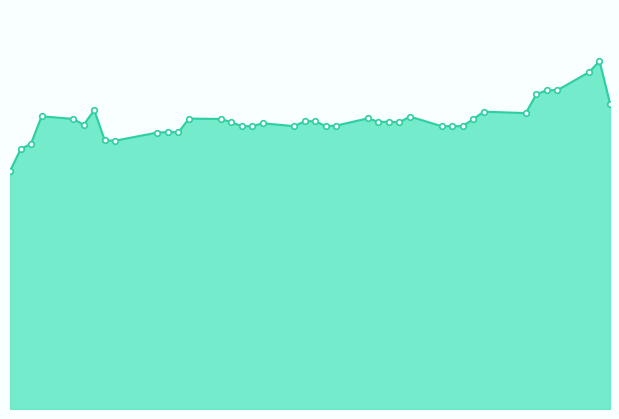

Does the chart display data point markers on the line(s)?

No